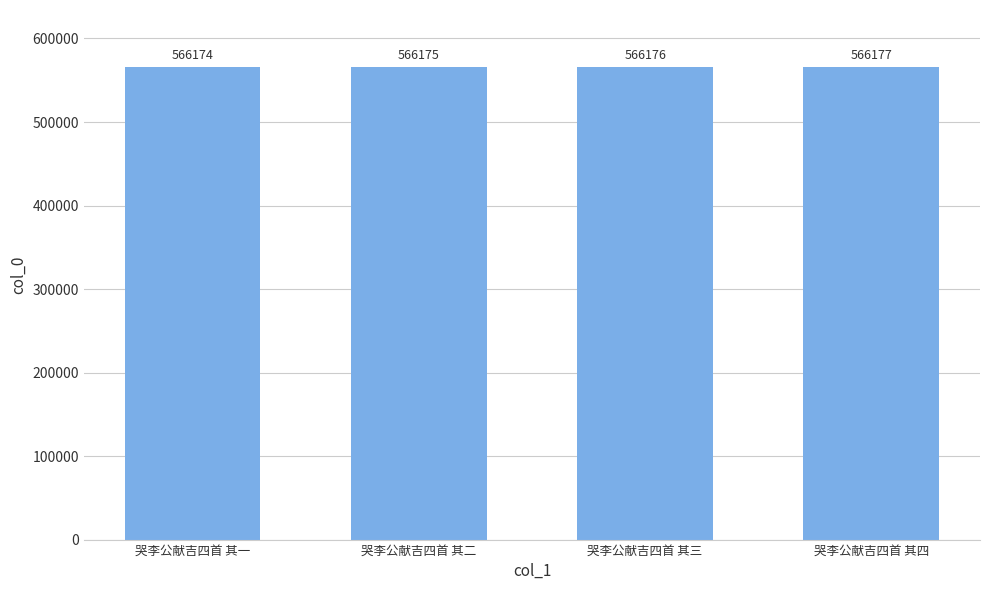

Which category has the lowest value across all series?

哭李公献吉四首 其一